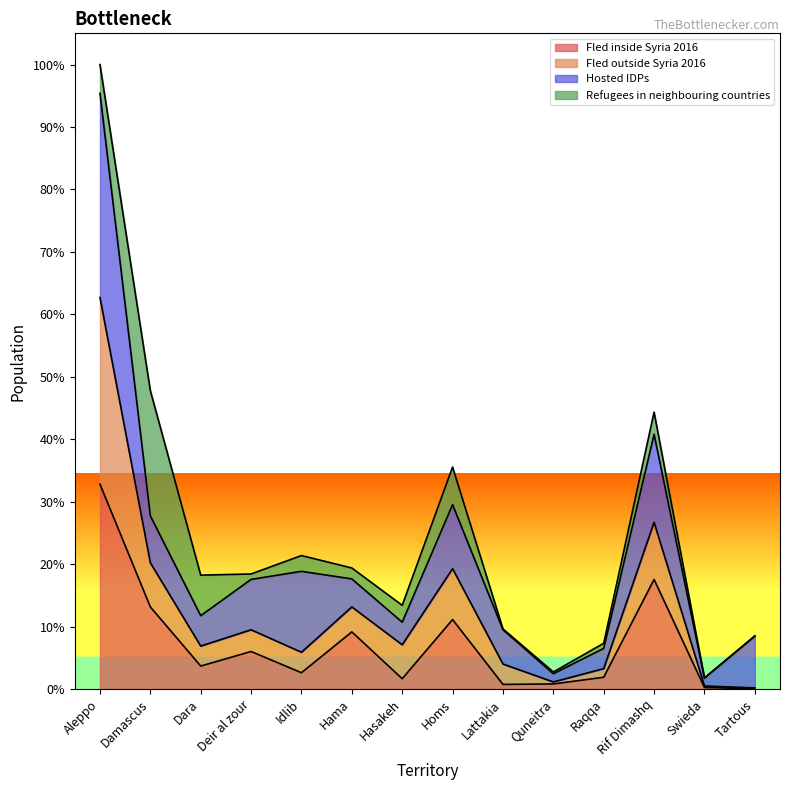

Which has a higher value, Lattakia or Dara?

Dara